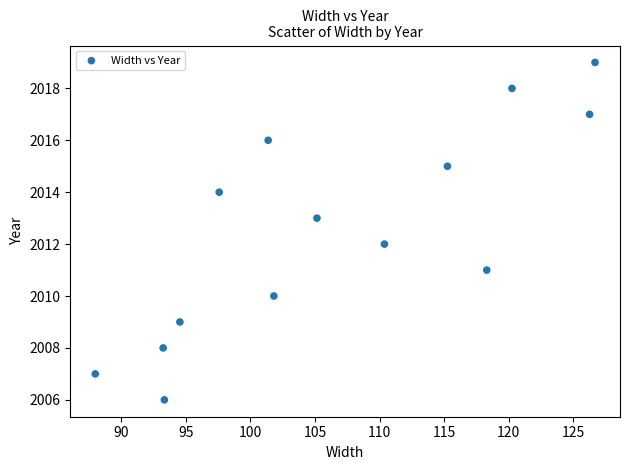

What is the range of Y values (max minus min)?

13